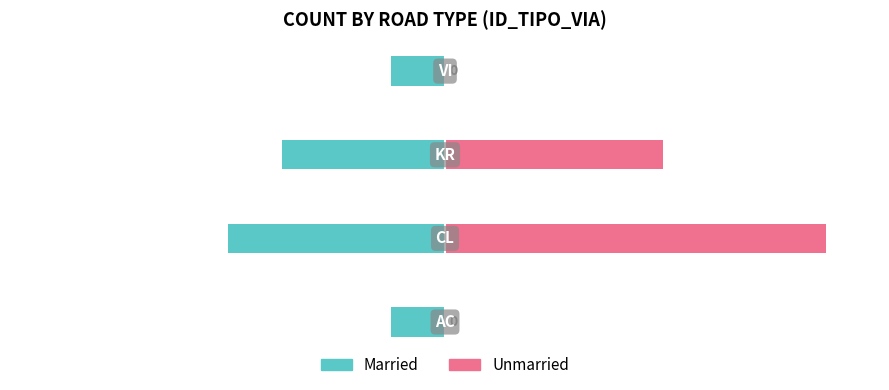

What is the value of the Married bar at the 4th from the left?

-1